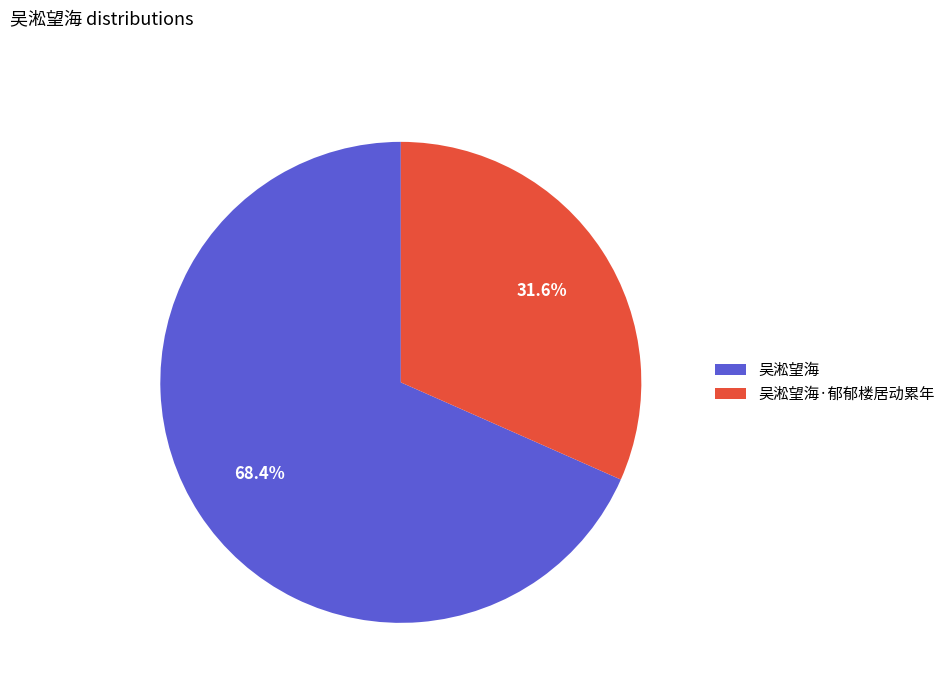

To the nearest percent, what is the difference between the largest and smallest slice percentages?

37%